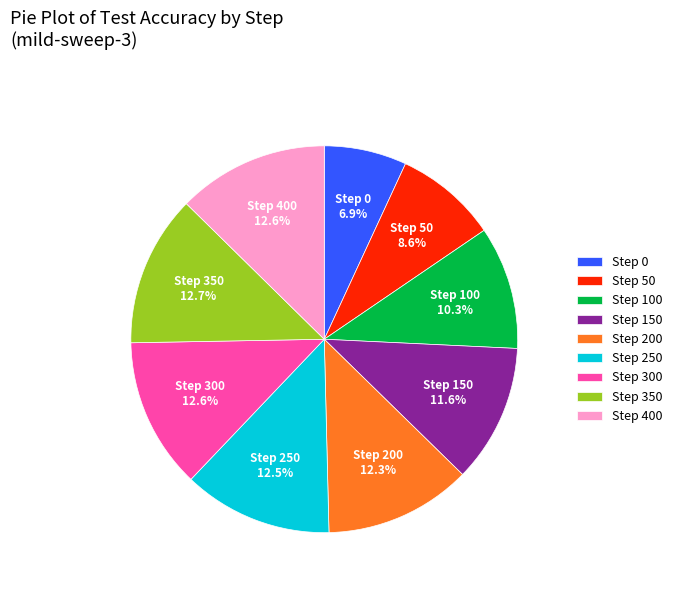

Between Step 400 and Step 50, which is larger?

Step 400